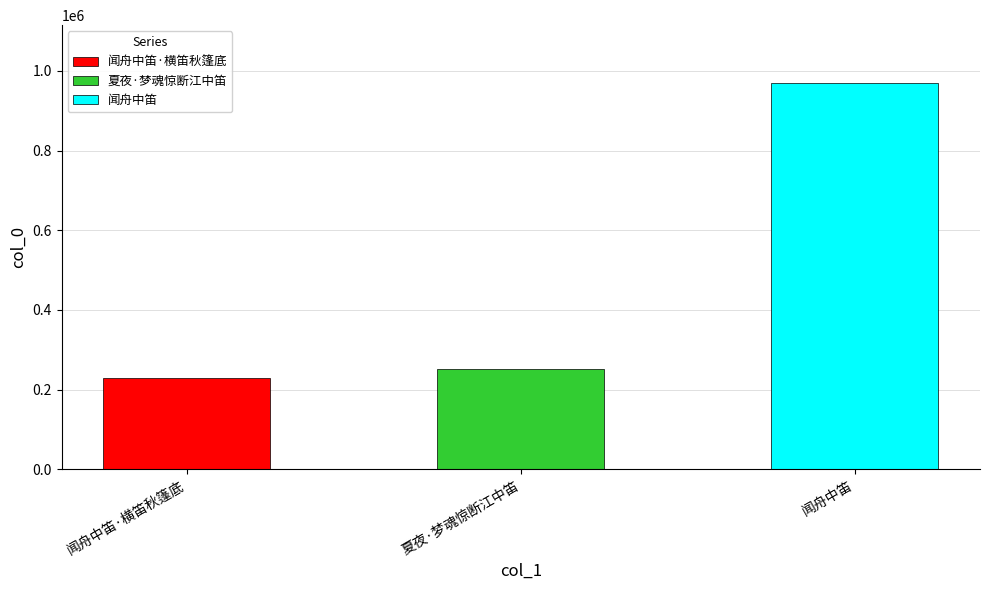

List the labels in order of value, smallest first.

闻舟中笛·横笛秋篷底, 夏夜·梦魂惊断江中笛, 闻舟中笛